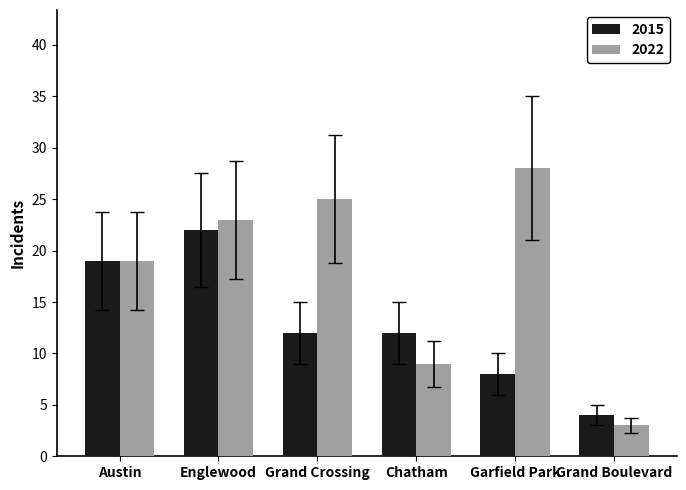

What are all the series names shown in the legend?

2015, 2022